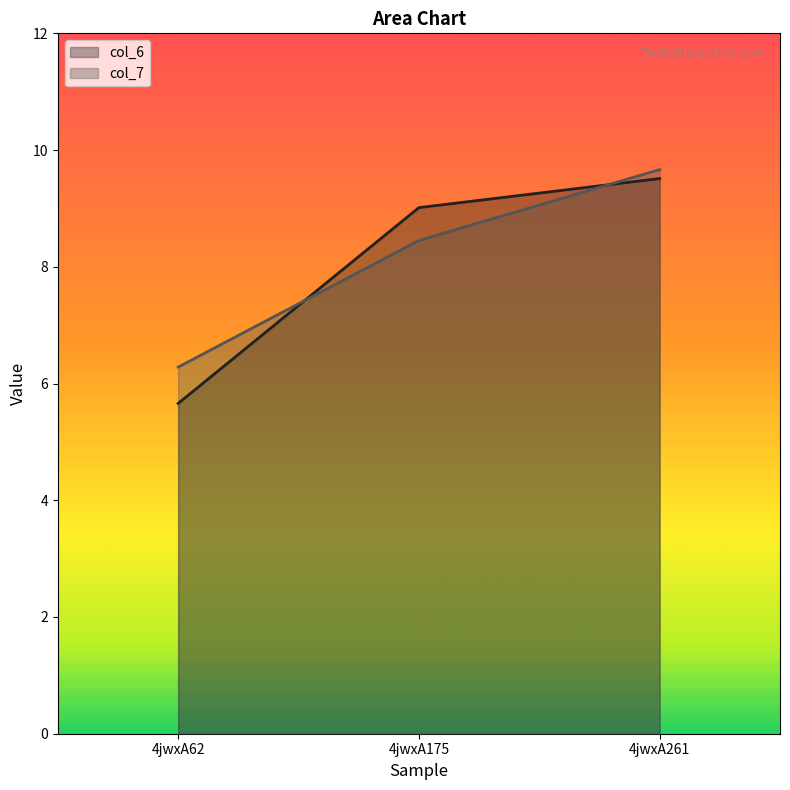

Which series has the largest range (max minus min)?

col_6